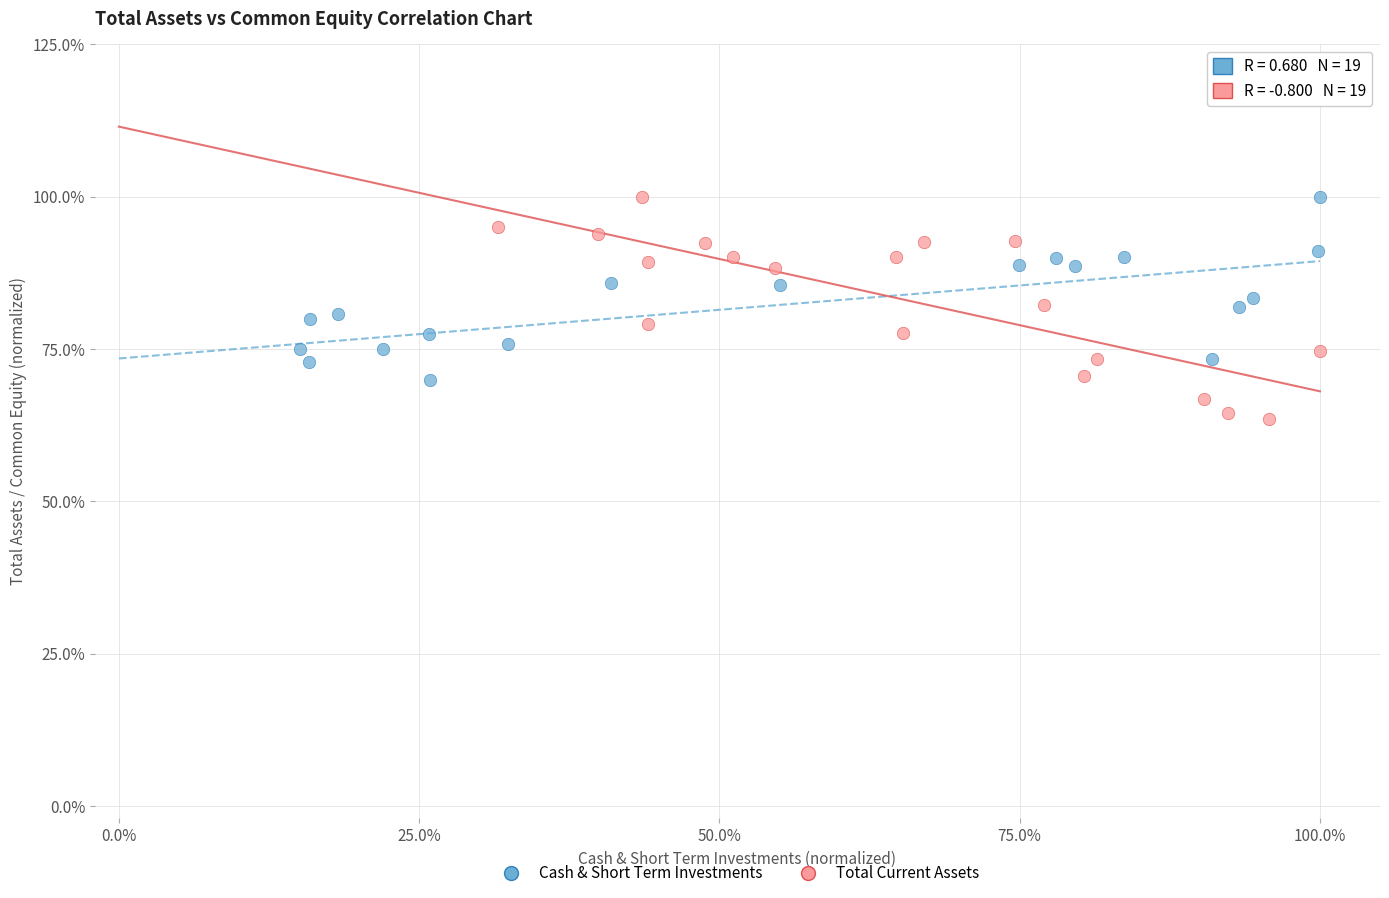

Which series reaches the minimum Y coordinate?

Total Current Assets